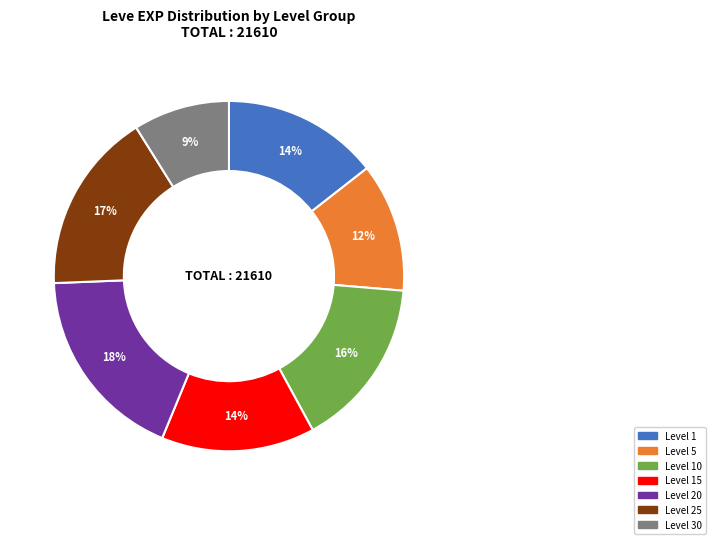

What is the ratio of the value at Level 20 to the value at Level 30?

2.0